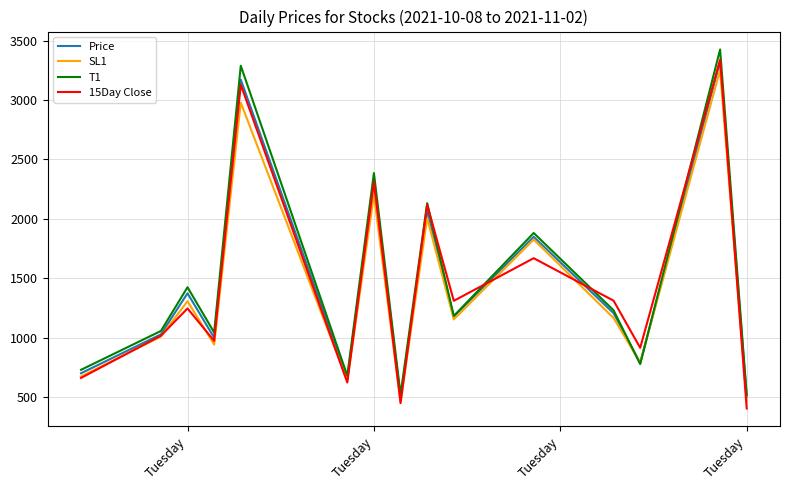

What is the maximum value for SL1?

3252.9